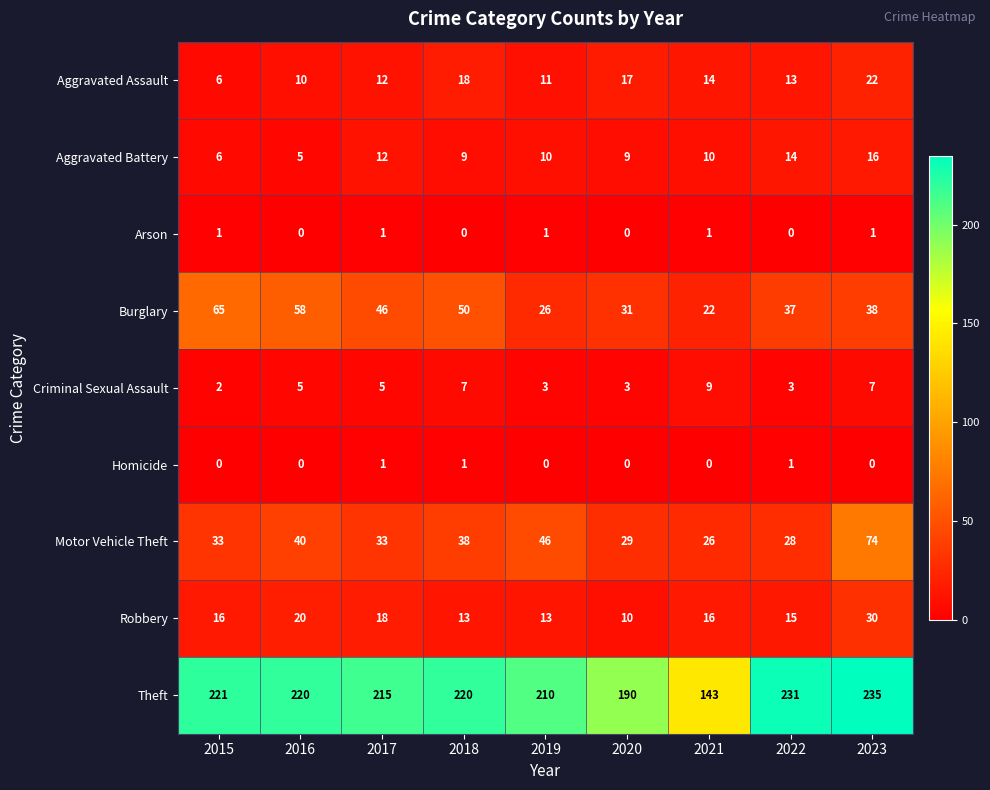

The value of Criminal Sexual Assault at 2021 is 3. True or false?

False